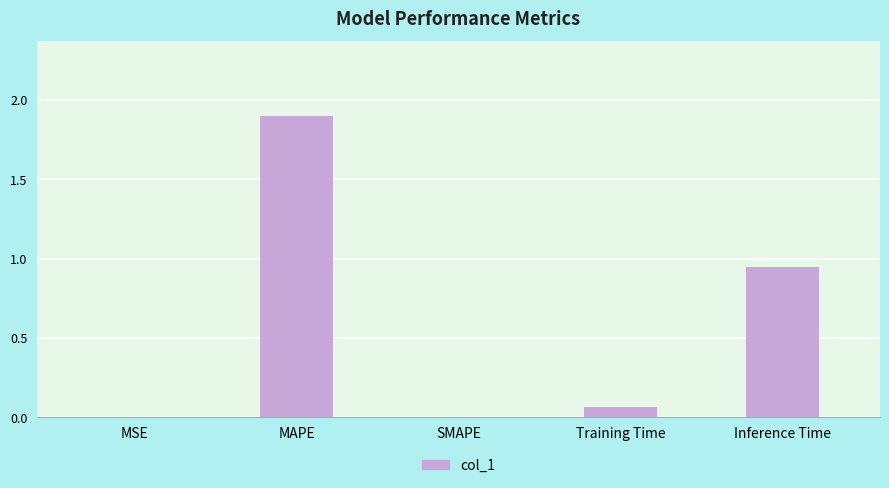

Which category has the highest value across all series?

MAPE